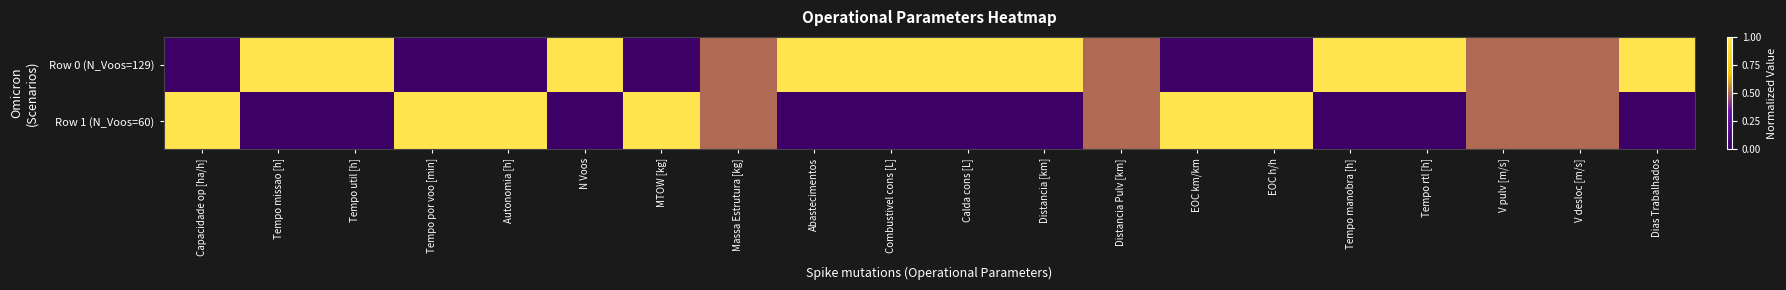

Reading right to left, what are all the values shown in this chart?

Row 0 (N_Voos=129): Dias Trabalhados=1.0	V desloc [m/s]=0.5	V pulv [m/s]=0.5	Tempo rtl [h]=1.0	Tempo manobra [h]=1.0	EOC h/h=0.0	EOC km/km=0.0	Distancia Pulv [km]=0.5	Distancia [km]=1.0	Calda cons [L]=1.0	Combustivel cons [L]=1.0	Abastecimentos=1.0	Massa Estrutura [kg]=0.5	MTOW [kg]=0.0	N Voos=1.0	Autonomia [h]=0.0	Tempo por voo [min]=0.0	Tempo util [h]=1.0	Tempo missao [h]=1.0	Capacidade op [ha/h]=0.0
Row 1 (N_Voos=60): Dias Trabalhados=0.0	V desloc [m/s]=0.5	V pulv [m/s]=0.5	Tempo rtl [h]=0.0	Tempo manobra [h]=0.0	EOC h/h=1.0	EOC km/km=1.0	Distancia Pulv [km]=0.5	Distancia [km]=0.0	Calda cons [L]=0.0	Combustivel cons [L]=0.0	Abastecimentos=0.0	Massa Estrutura [kg]=0.5	MTOW [kg]=1.0	N Voos=0.0	Autonomia [h]=1.0	Tempo por voo [min]=1.0	Tempo util [h]=0.0	Tempo missao [h]=0.0	Capacidade op [ha/h]=1.0